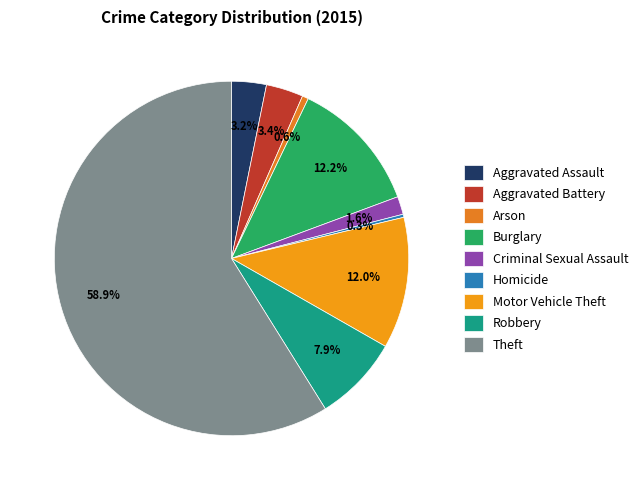

Count the number of slices in the pie.

9